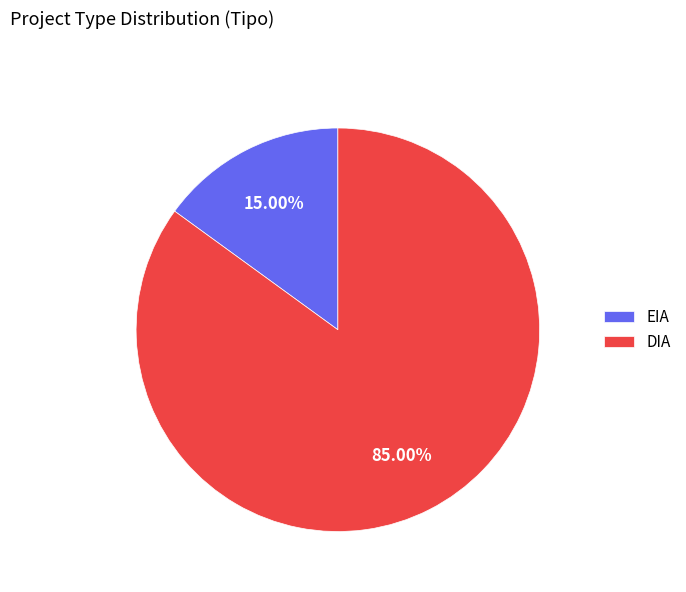

Which slice is the smallest?

EIA